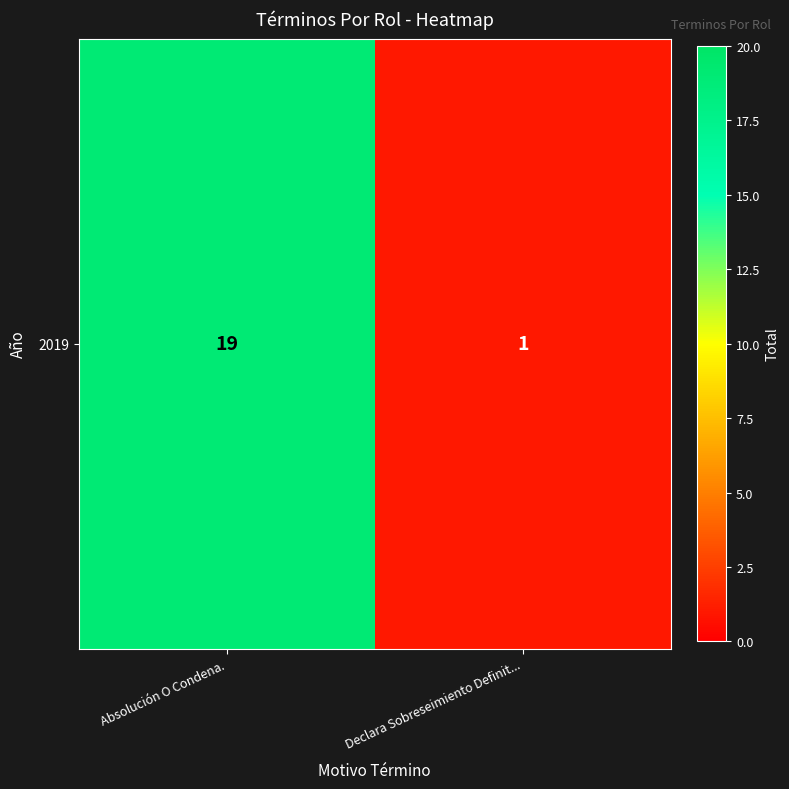

What is the smallest value displayed?

1